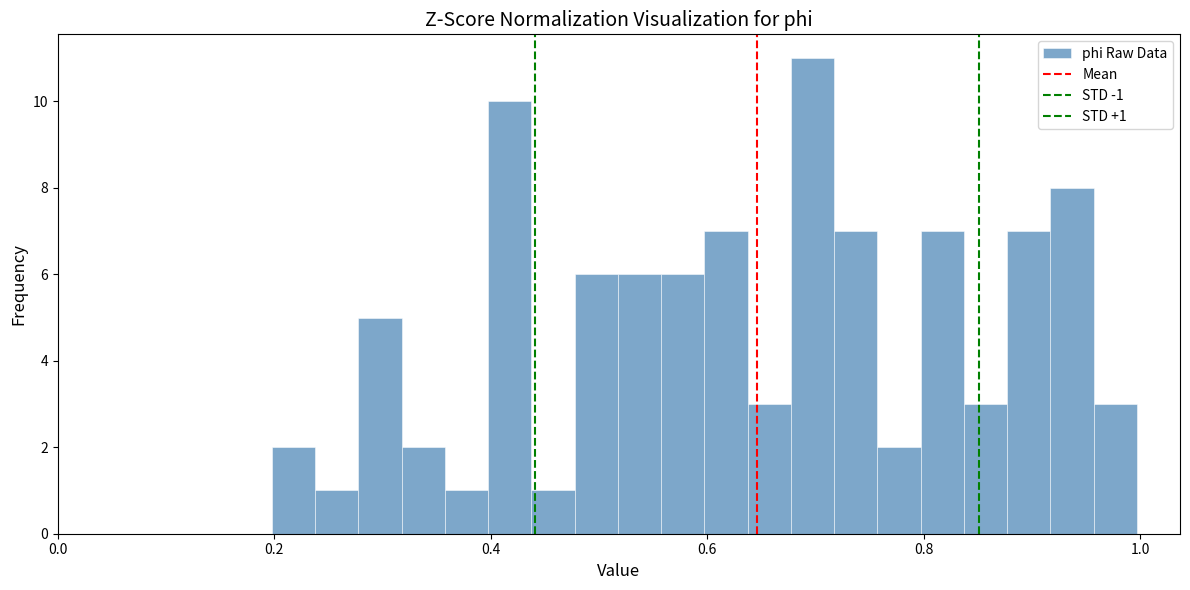

Read against the x-axis, roughly where is the centre of the tallest bar?

0.70